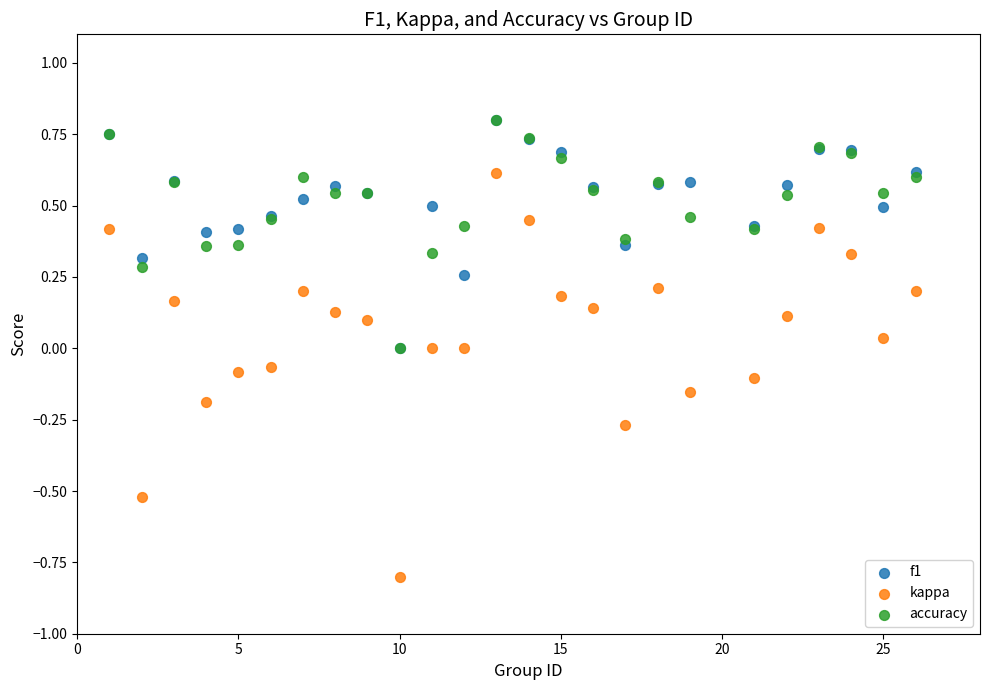

Which series contains the lowest Y value?

kappa